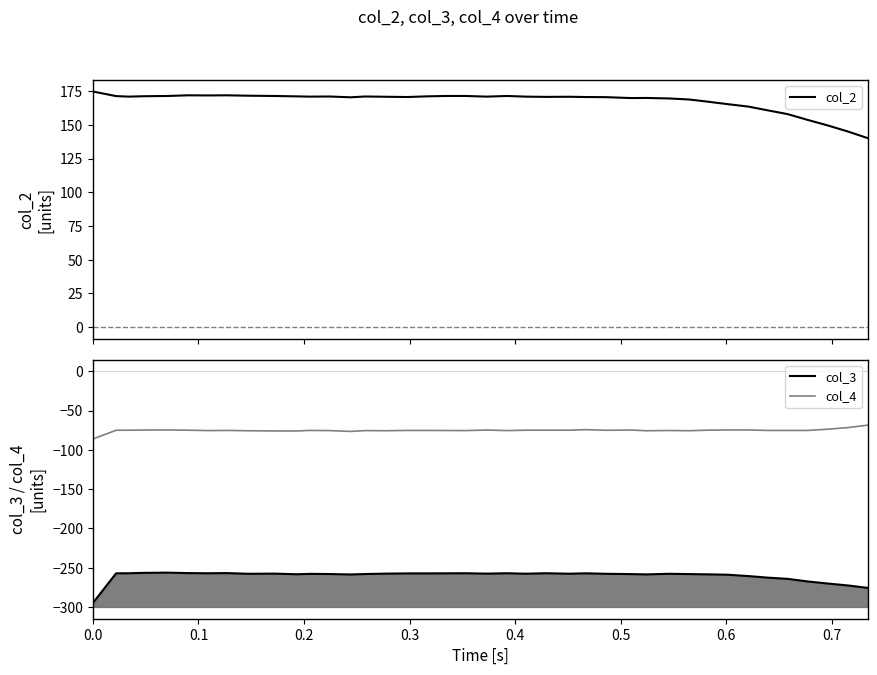

At which label does col_3 first exceed -257?

0.3